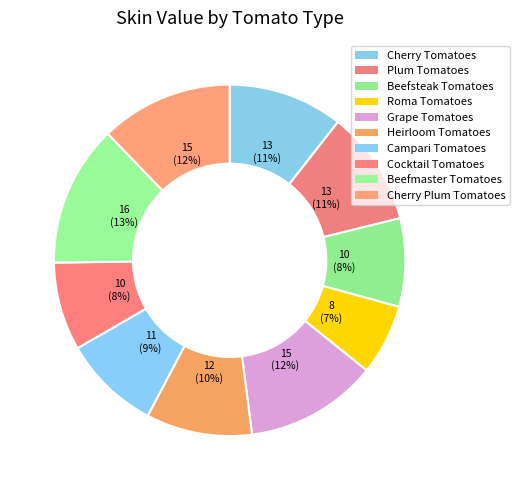

Is there any slice that represents more than half of the pie?

No